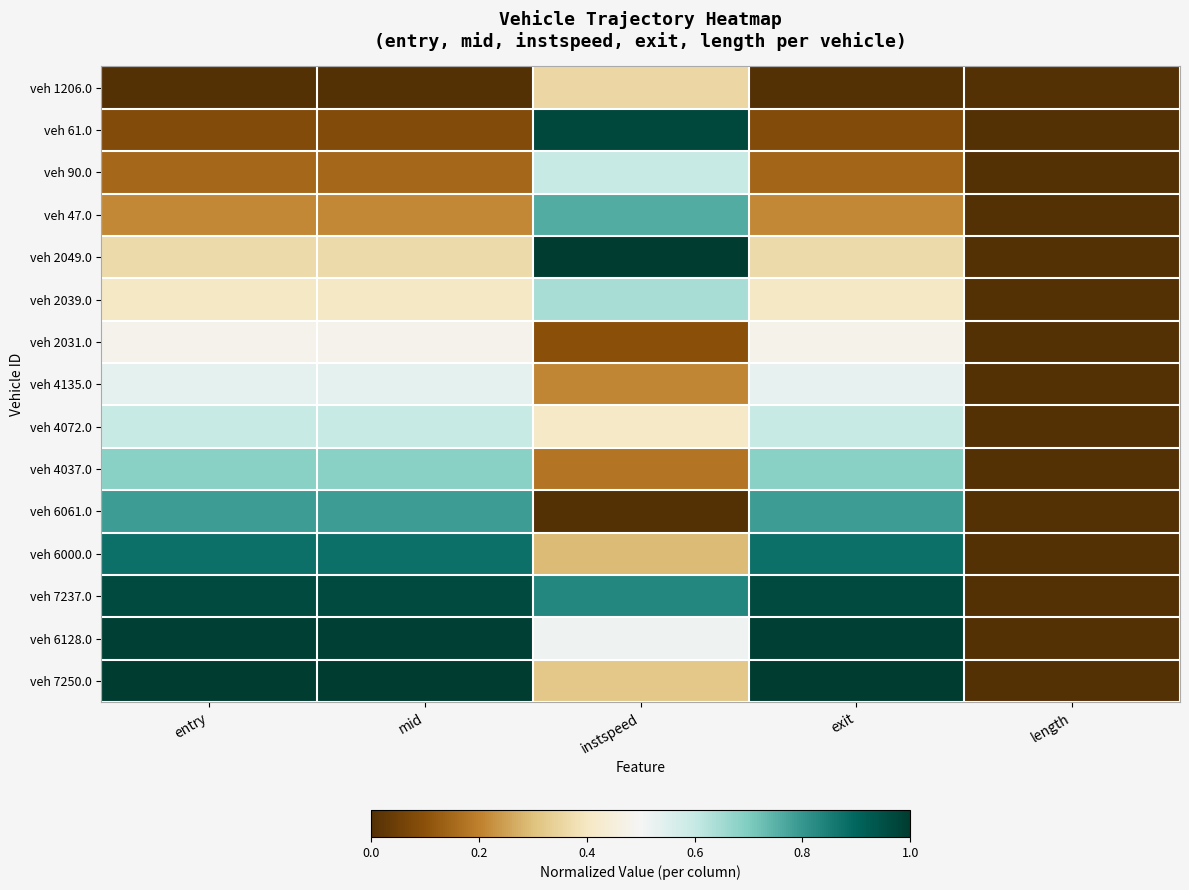

Reading left to right, list all the values displayed in this chart.

veh 1206.0: entry=0.0	mid=0.0	instspeed=0.4	exit=0.0	length=0.0
veh 61.0: entry=0.1	mid=0.1	instspeed=1.0	exit=0.1	length=0.0
veh 90.0: entry=0.1	mid=0.1	instspeed=0.6	exit=0.1	length=0.0
veh 47.0: entry=0.2	mid=0.2	instspeed=0.8	exit=0.2	length=0.0
veh 2049.0: entry=0.4	mid=0.4	instspeed=1.0	exit=0.4	length=0.0
veh 2039.0: entry=0.4	mid=0.4	instspeed=0.6	exit=0.4	length=0.0
veh 2031.0: entry=0.5	mid=0.5	instspeed=0.1	exit=0.5	length=0.0
veh 4135.0: entry=0.5	mid=0.5	instspeed=0.2	exit=0.5	length=0.0
veh 4072.0: entry=0.6	mid=0.6	instspeed=0.4	exit=0.6	length=0.0
veh 4037.0: entry=0.7	mid=0.7	instspeed=0.2	exit=0.7	length=0.0
veh 6061.0: entry=0.8	mid=0.8	instspeed=0.0	exit=0.8	length=0.0
veh 6000.0: entry=0.9	mid=0.9	instspeed=0.3	exit=0.9	length=0.0
veh 7237.0: entry=1.0	mid=1.0	instspeed=0.8	exit=1.0	length=0.0
veh 6128.0: entry=1.0	mid=1.0	instspeed=0.5	exit=1.0	length=0.0
veh 7250.0: entry=1.0	mid=1.0	instspeed=0.3	exit=1.0	length=0.0